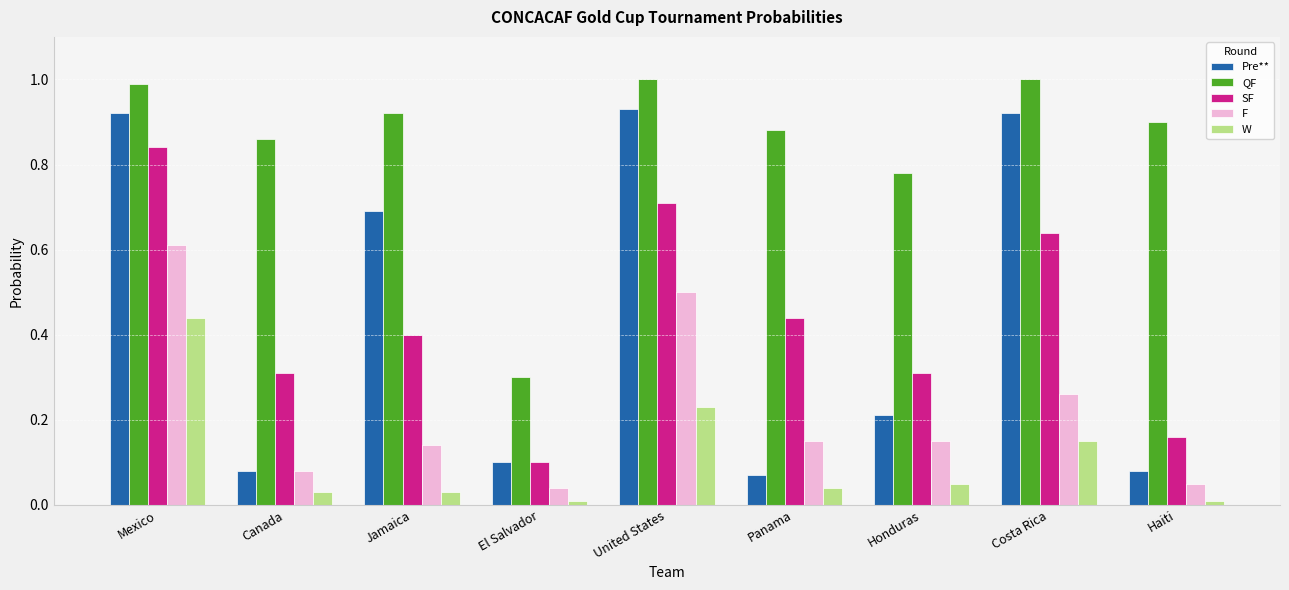

At Costa Rica, list the series in order from largest to smallest.

QF, Pre**, SF, F, W